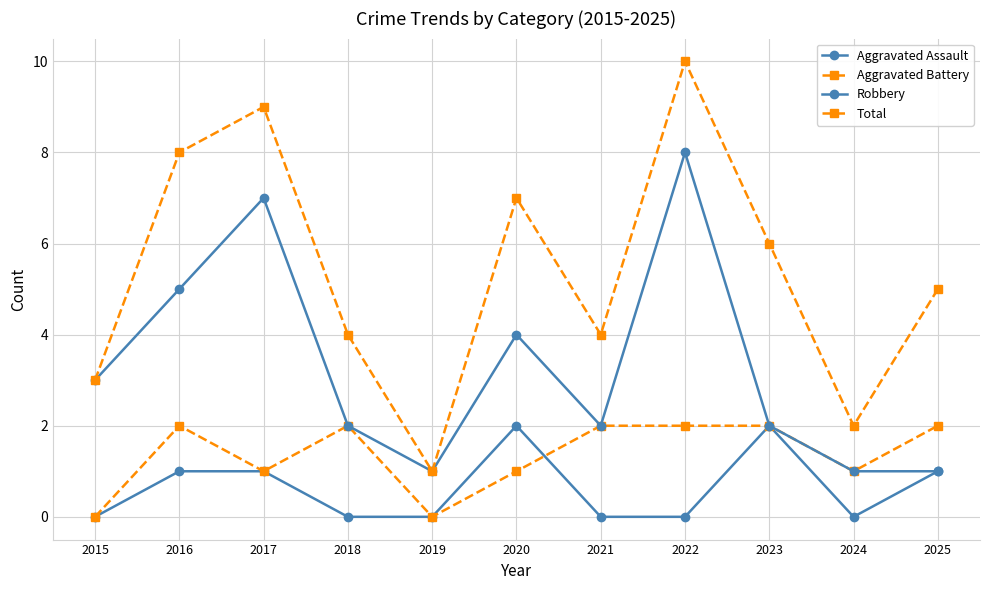

Is this an area chart (filled region under the line)?

No